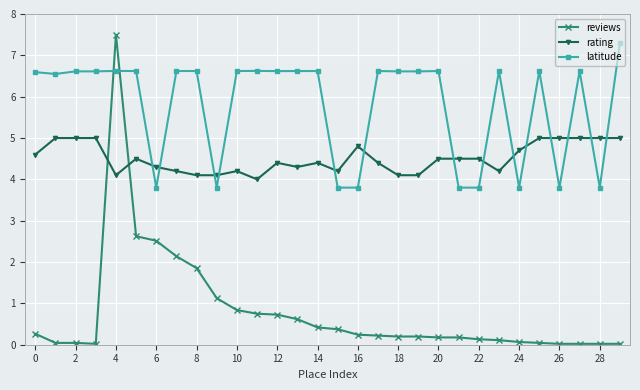

Rank the series by their average value, from lowest to highest.

reviews, rating, latitude